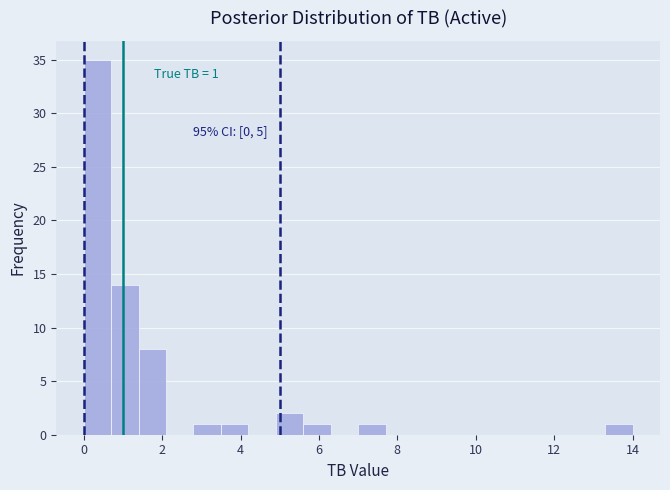

Read against the x-axis, roughly where is the centre of the tallest bar?

0.4